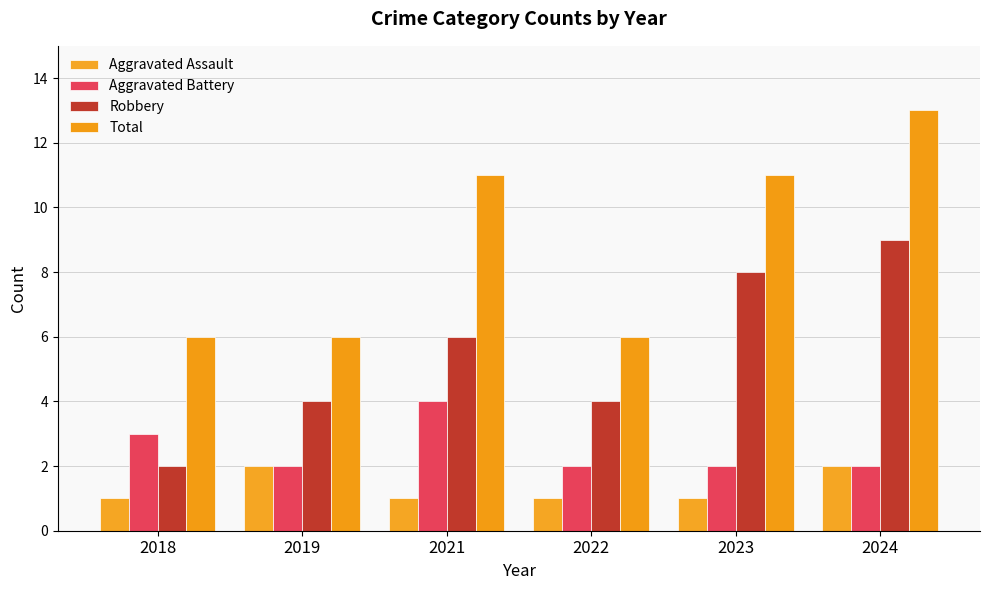

How many data points does each series have?

6